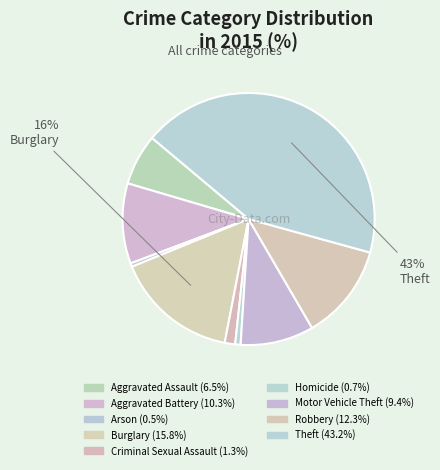

To the nearest percent, what is the average slice percentage?

11%